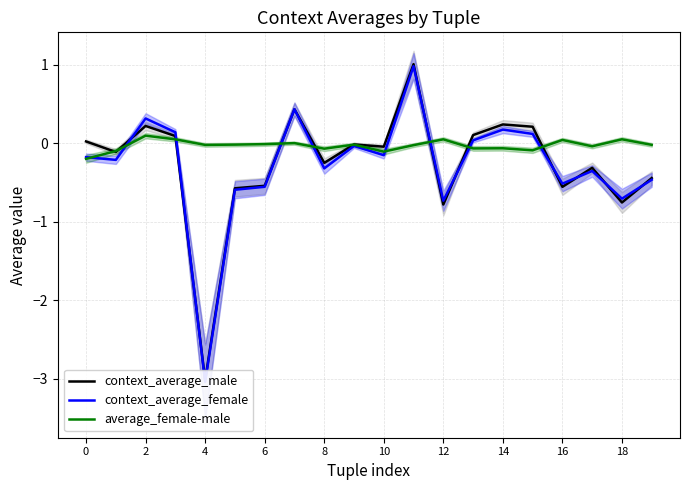

How many intersections are there between context_average_female and context_average_male?

10